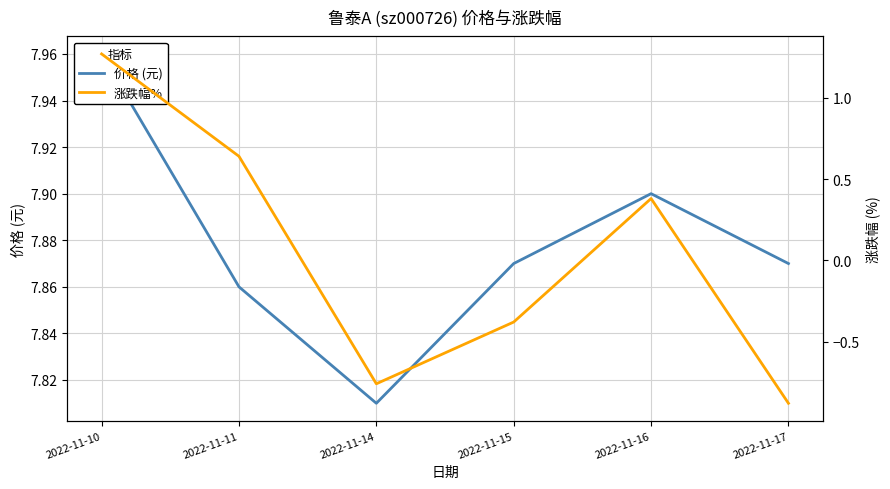

The 价格 (元) series shows 7.9 at 2022-11-15. True or false?

True